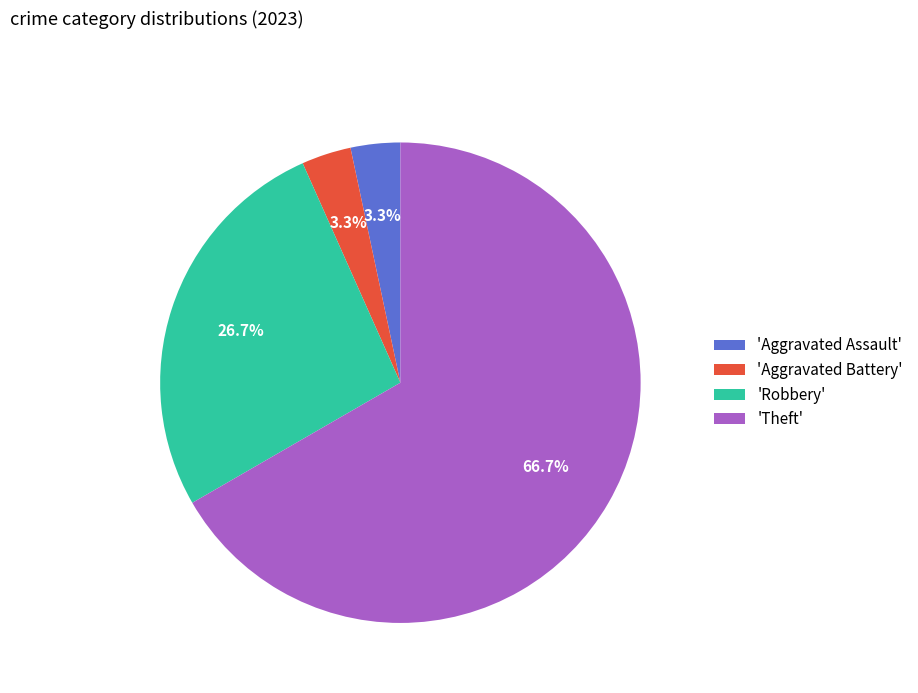

Is there any slice that represents more than half of the pie?

Yes